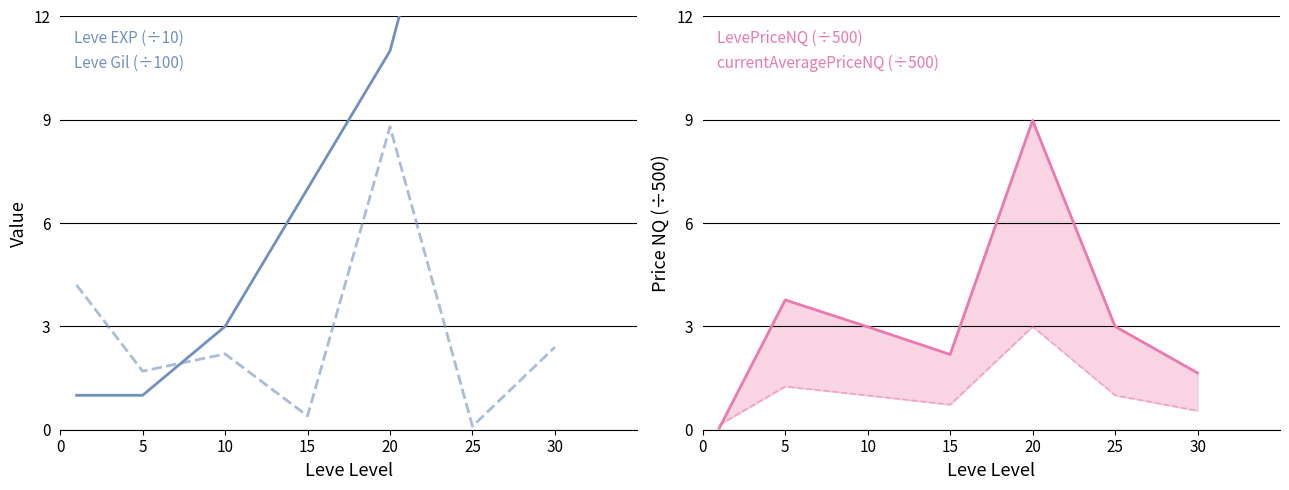

After their last crossing, which series has the higher values: Leve Gil (÷100) or Leve EXP (÷10)?

Leve EXP (÷10)